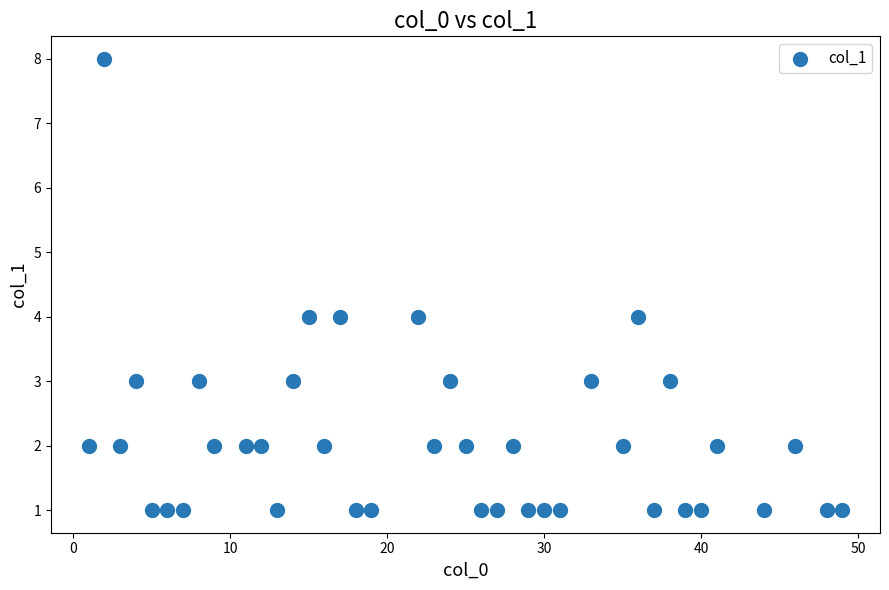

What is the range of Y values (max minus min)?

7